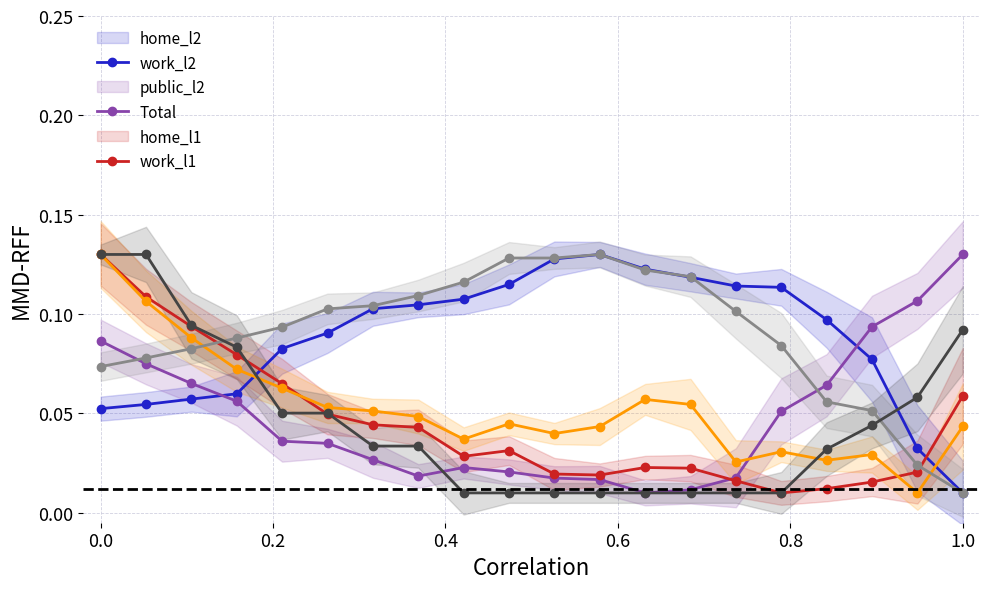

Count the number of categories in the chart.

20